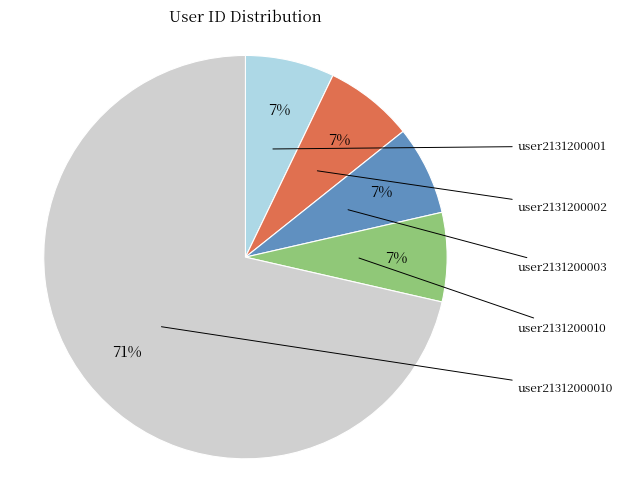

To the nearest percent, what portion does user2131200002 represent?

7%